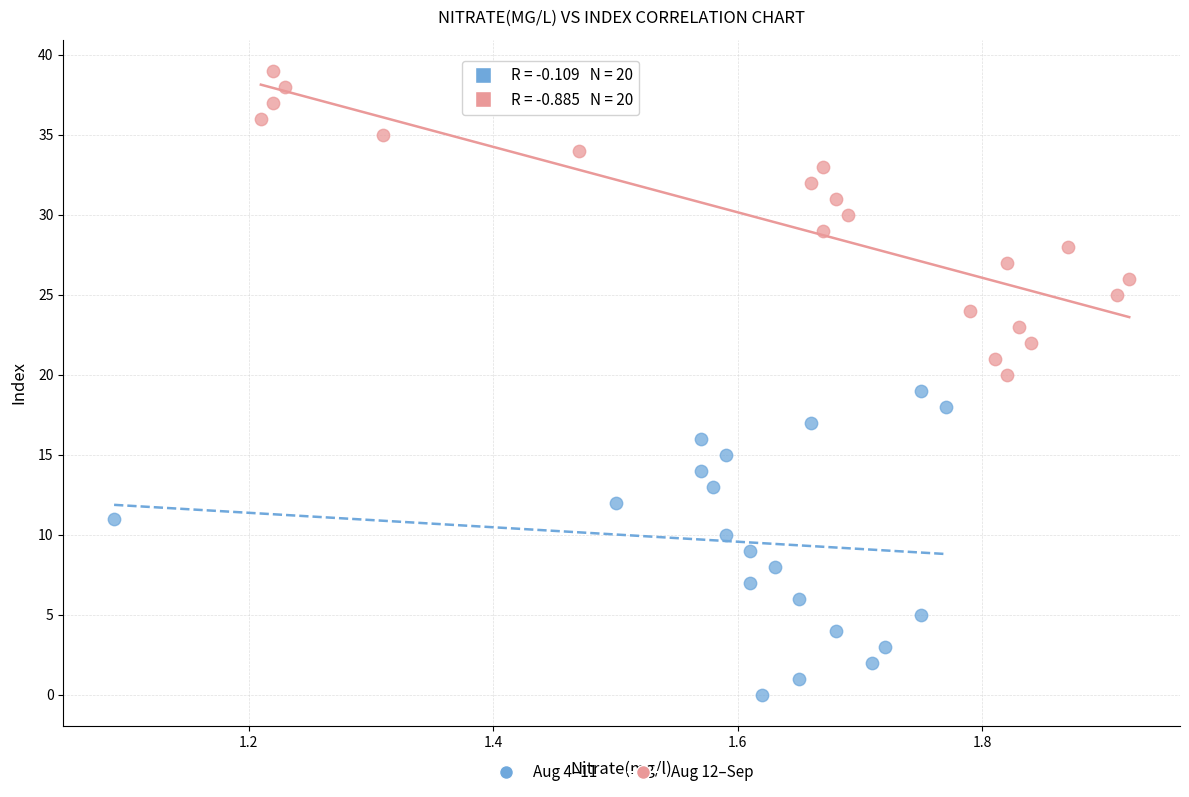

Which series contains the highest Y value?

Aug 12–Sep